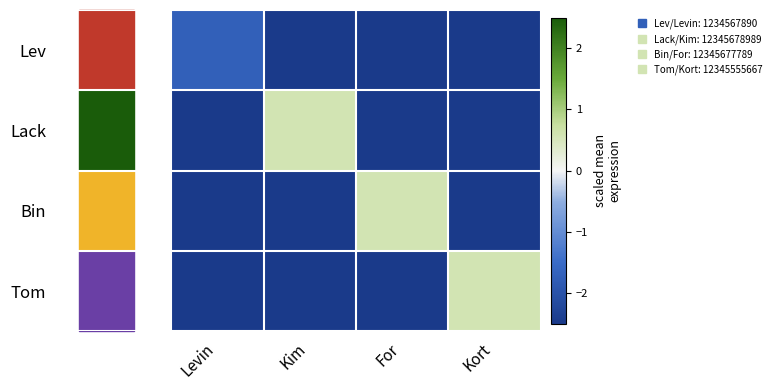

At how many categories does at least one series exceed 0?

3